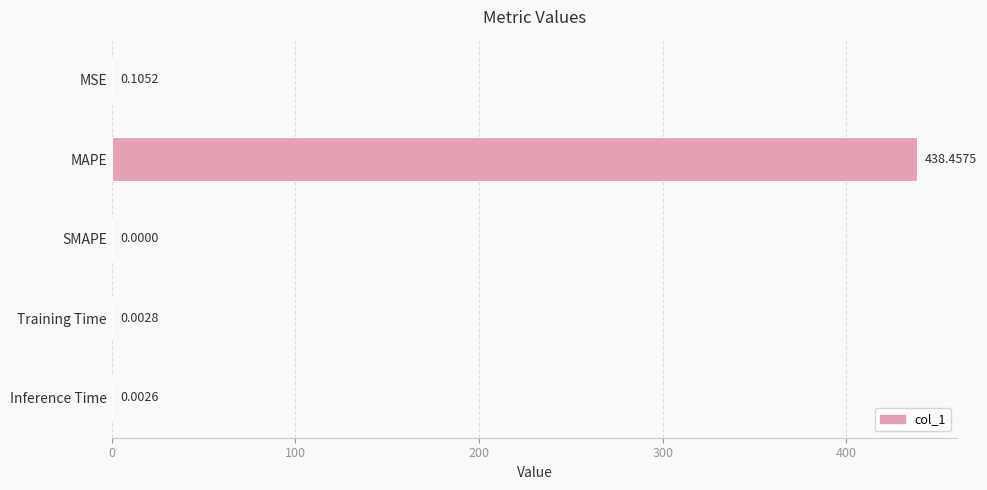

What is the sum of all values?

438.6